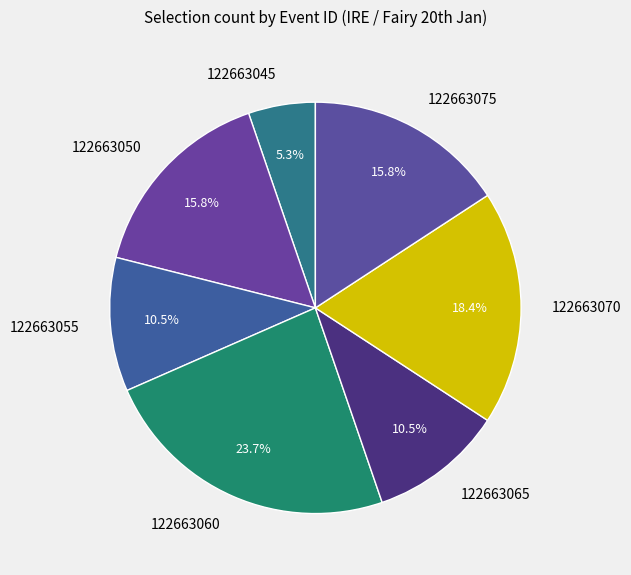

Approximately how many times larger is the value at 122663065 compared to 122663055?

1.0